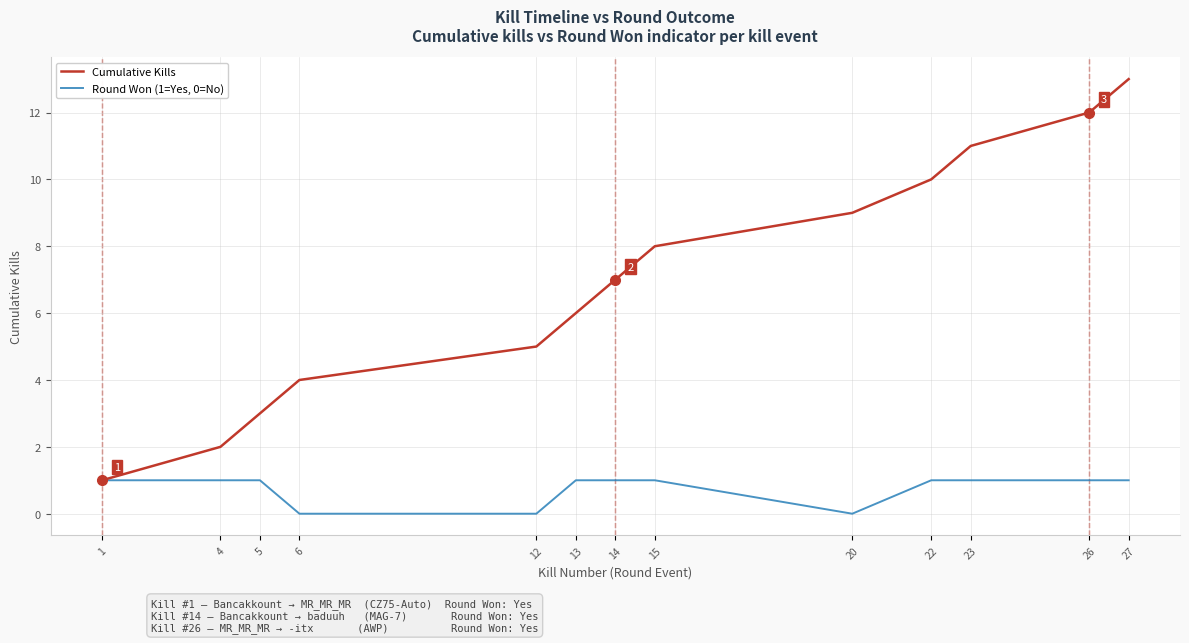

At 12, list the series in order from largest to smallest.

Cumulative Kills, Round Won (1=Yes, 0=No)